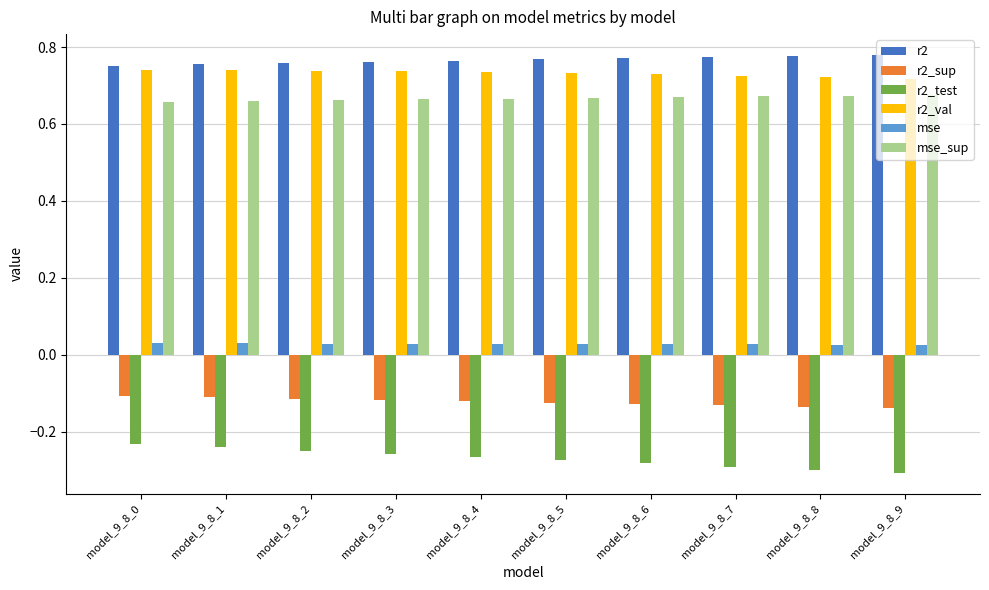

What is the sum of all r2_sup values?

-1.2